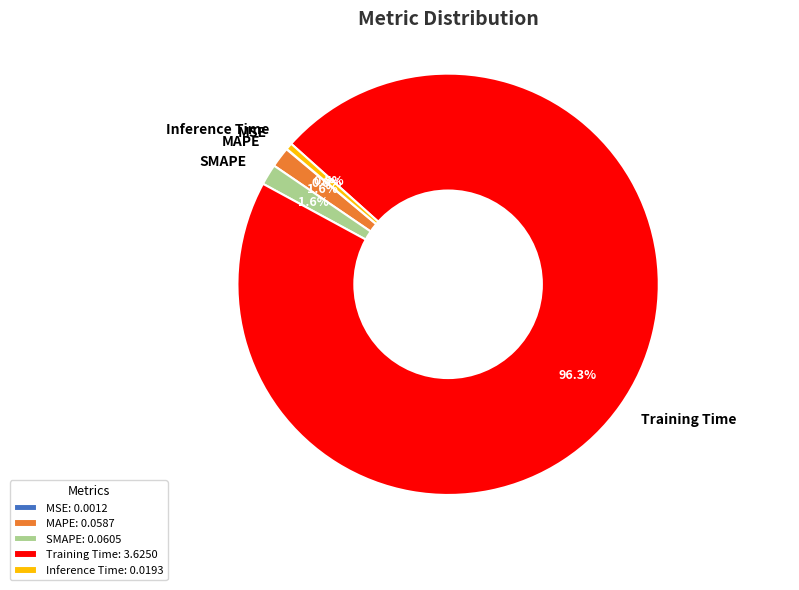

Which has a higher value, SMAPE or Inference Time?

SMAPE